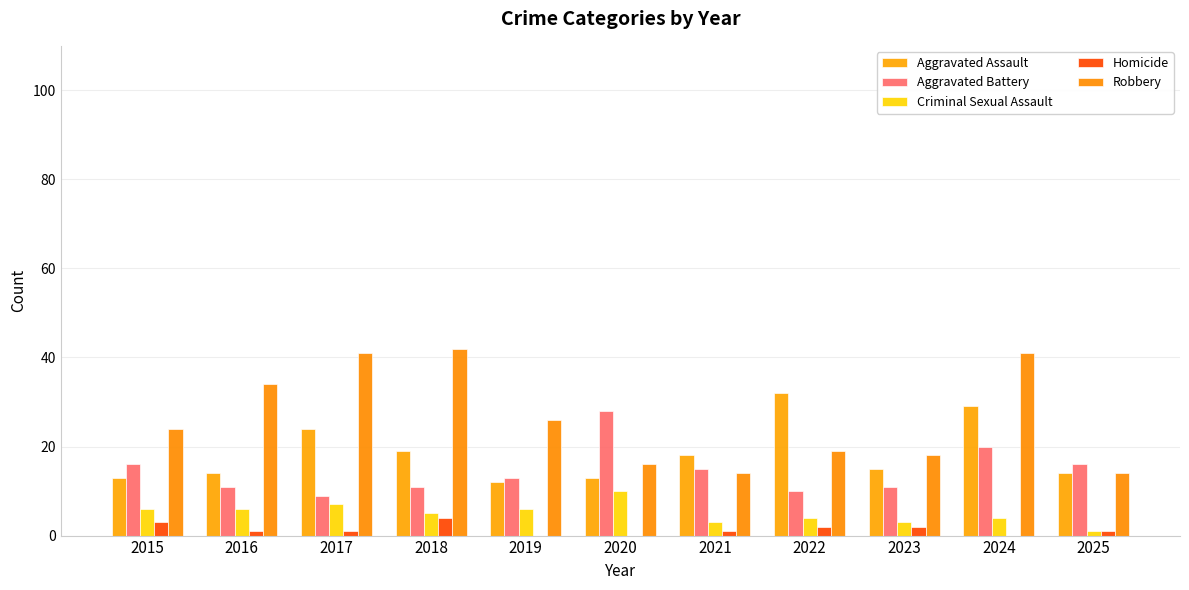

What are all the series names shown in the legend?

Aggravated Assault, Aggravated Battery, Criminal Sexual Assault, Homicide, Robbery